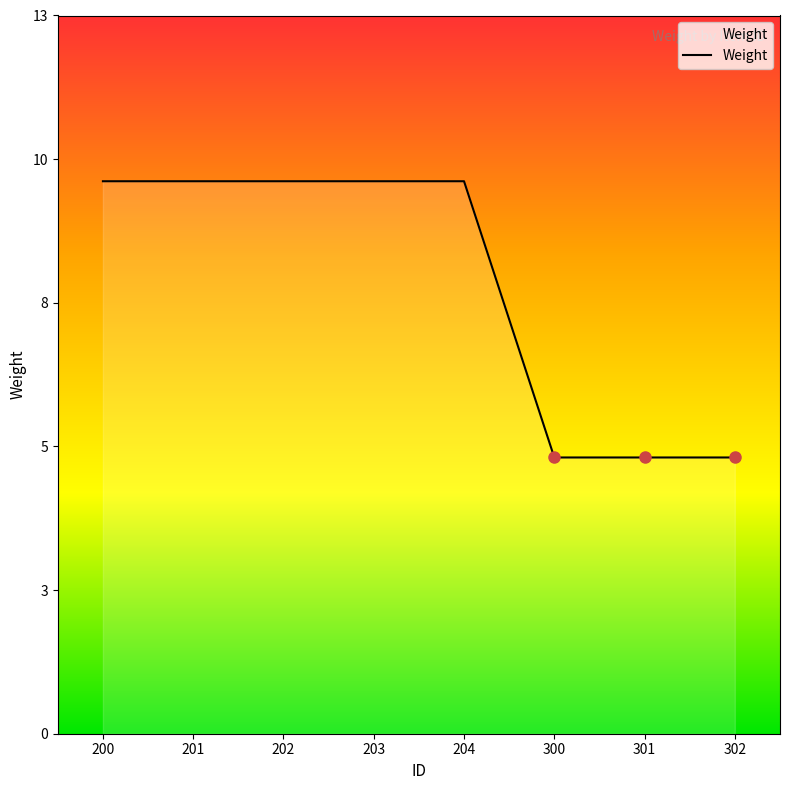

Reading right to left, extract all data points from this chart.

302=5	301=5	300=5	204=10	203=10	202=10	201=10	200=10